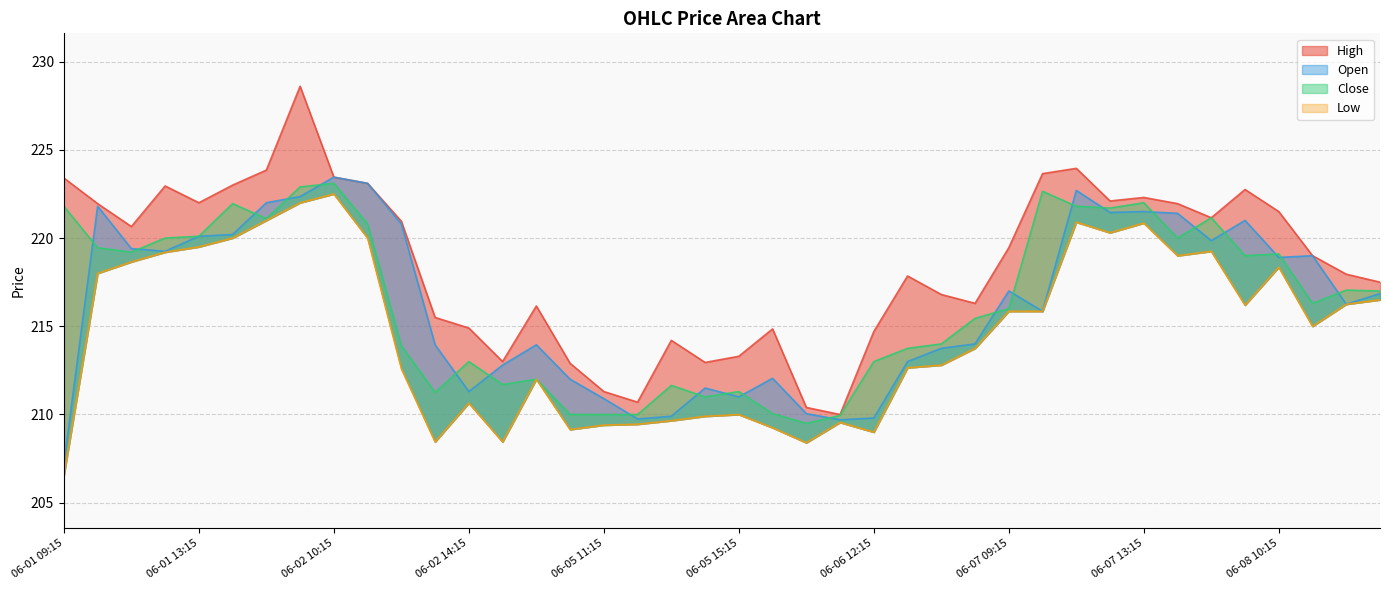

What position from the left is 06-05 13:15?

19